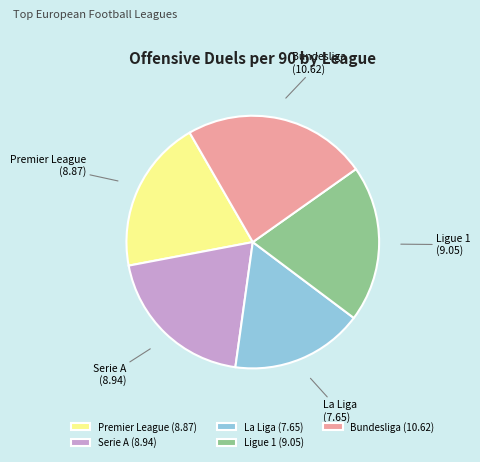

Does Bundesliga account for over 50% of the chart?

No